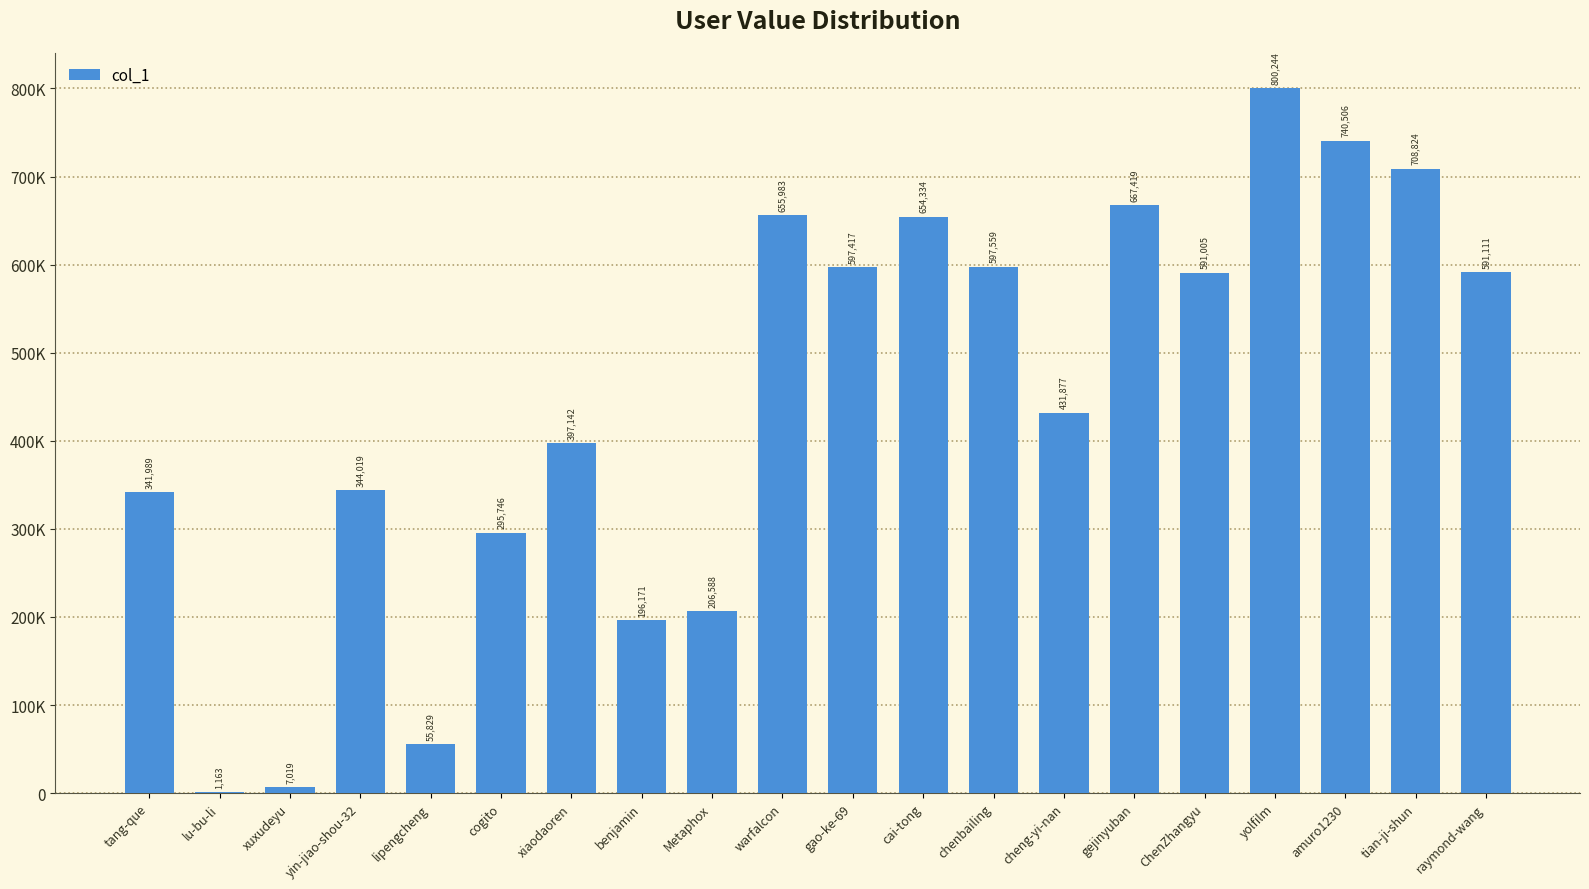

True or false: the data shows 431877 at cheng-yi-nan.

True